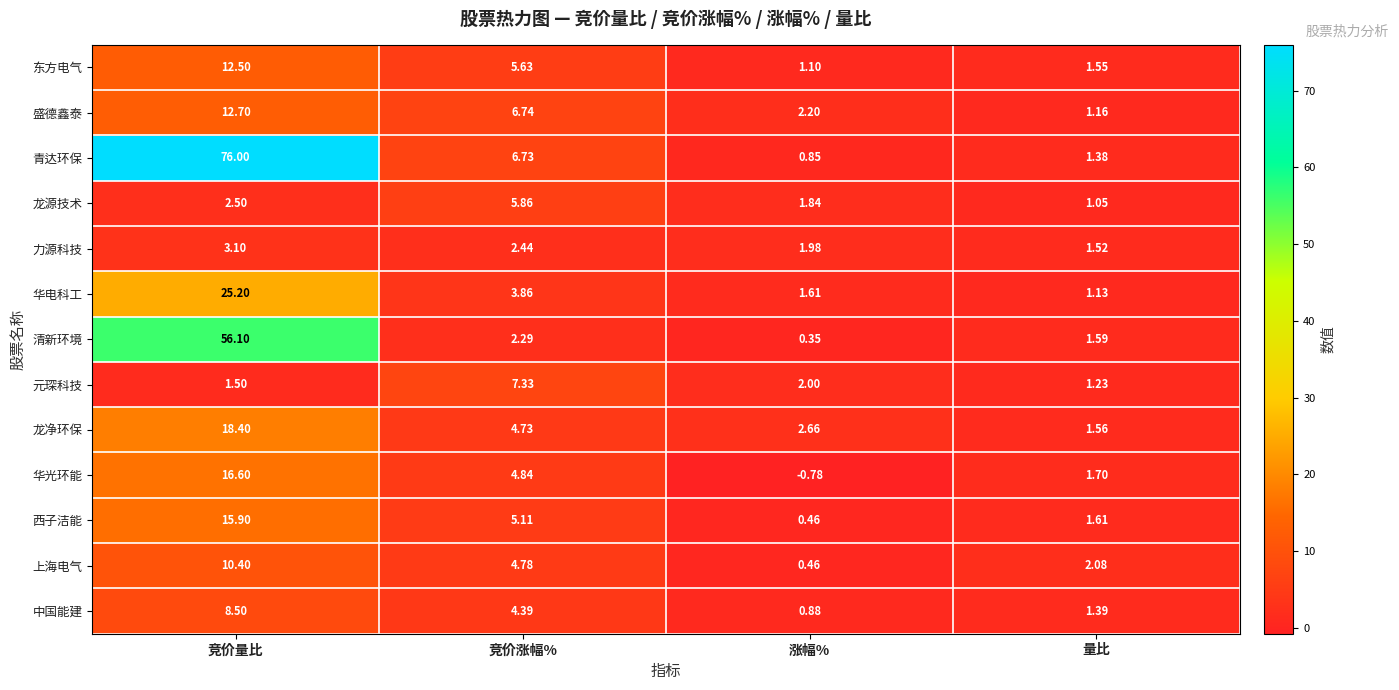

Between 竞价涨幅% and 涨幅%, which series saw the biggest shift?

青达环保